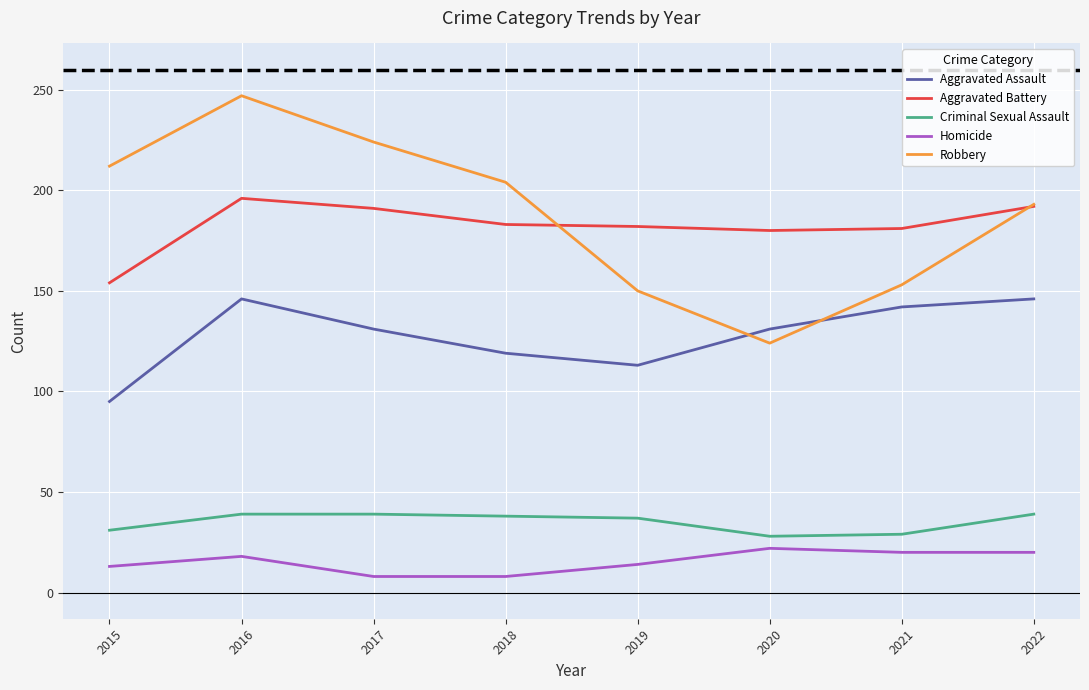

True or false: Criminal Sexual Assault has a value of 41 at 2021.

False